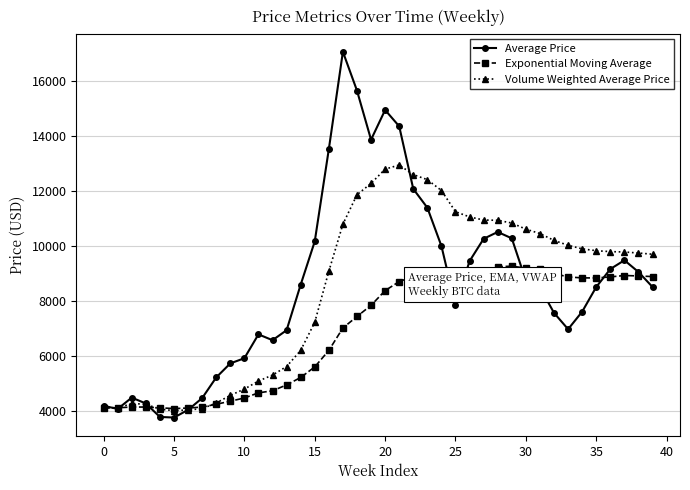

What is the difference between the second highest and minimum values in the Volume Weighted Average Price series?

8795.6